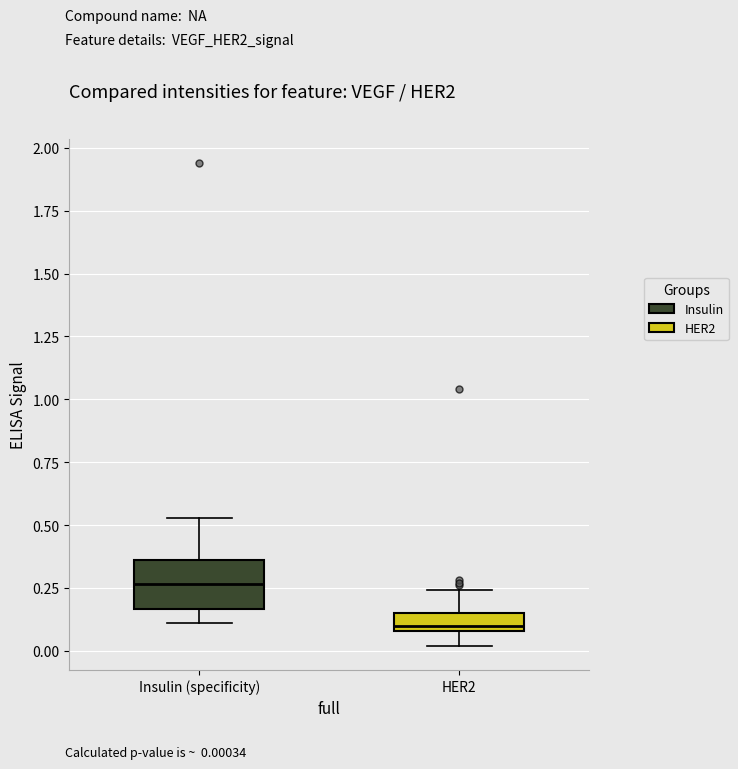

Comparing the boxes themselves (not the whiskers), which one is the tallest?

Insulin (specificity)